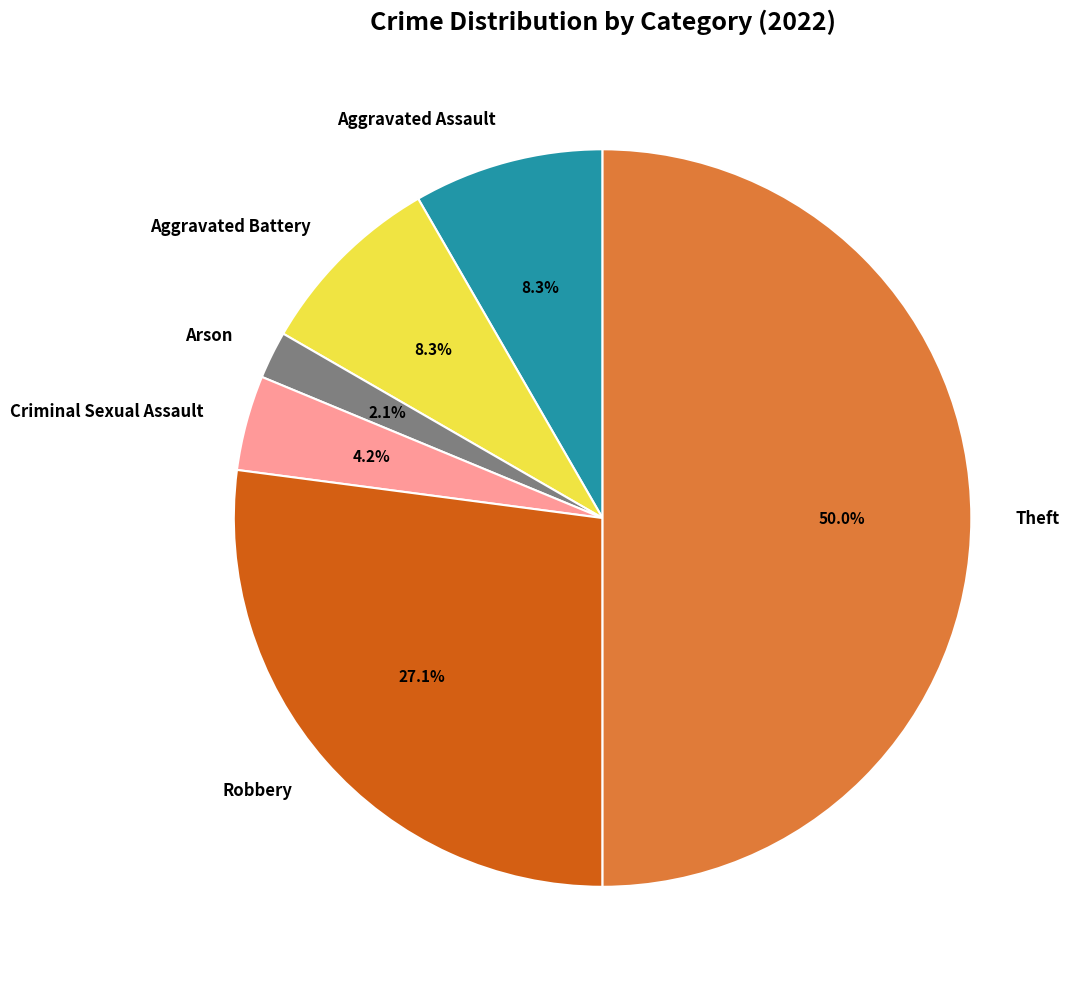

To the nearest percent, what is the difference between the Criminal Sexual Assault and Robbery slice percentages?

23%